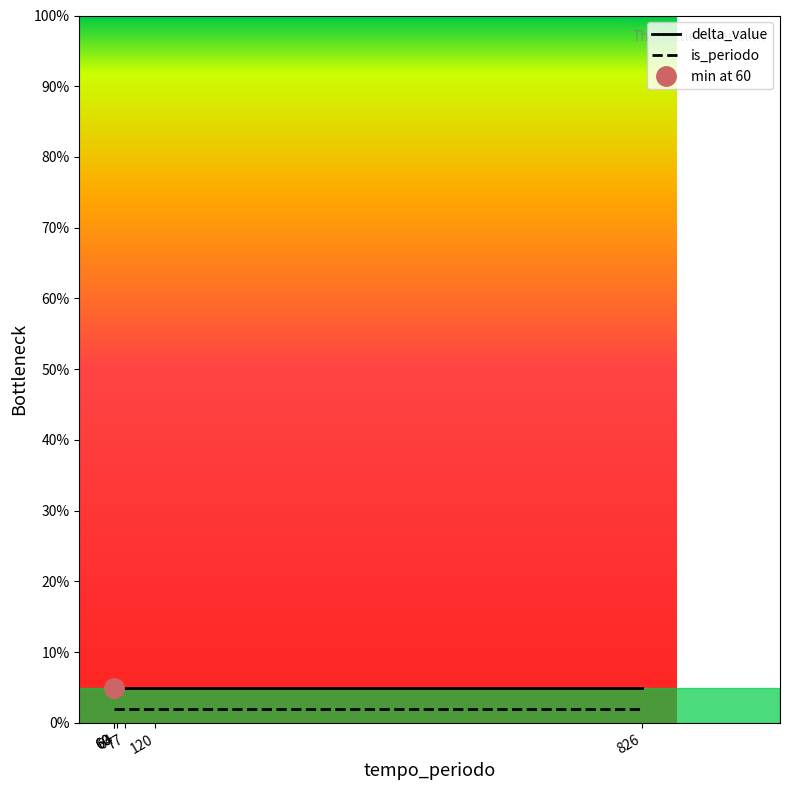

How many series are shown in this chart?

2